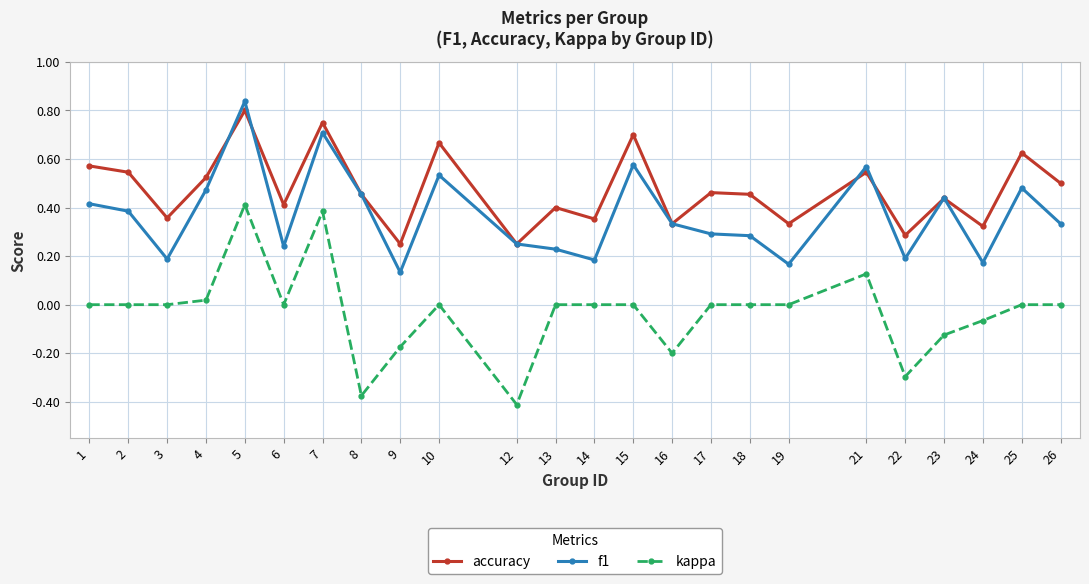

Rank the series at 3 from lowest to highest value.

kappa, f1, accuracy